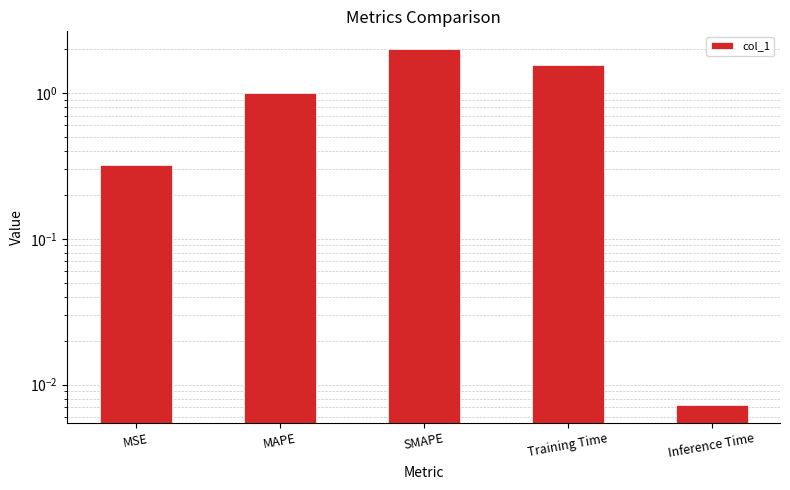

Reading left to right, list all the values displayed in this chart.

0.3	1.0	2.0	1.6	0.0